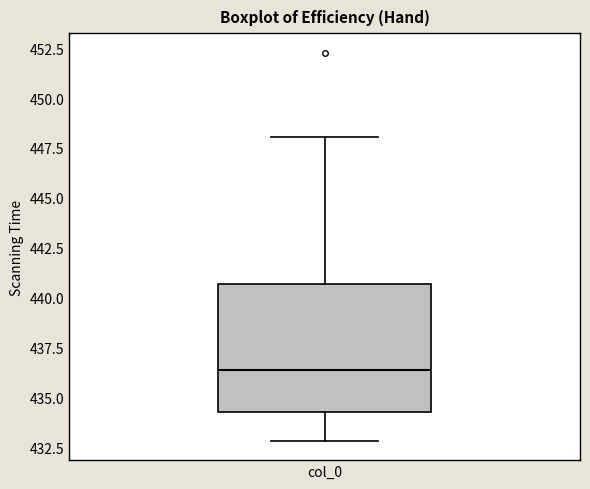

Where does the median line of the box for col_0 sit on the y-axis? The values are not printed on the chart, so give them approximately, as read against the axis.

436.5